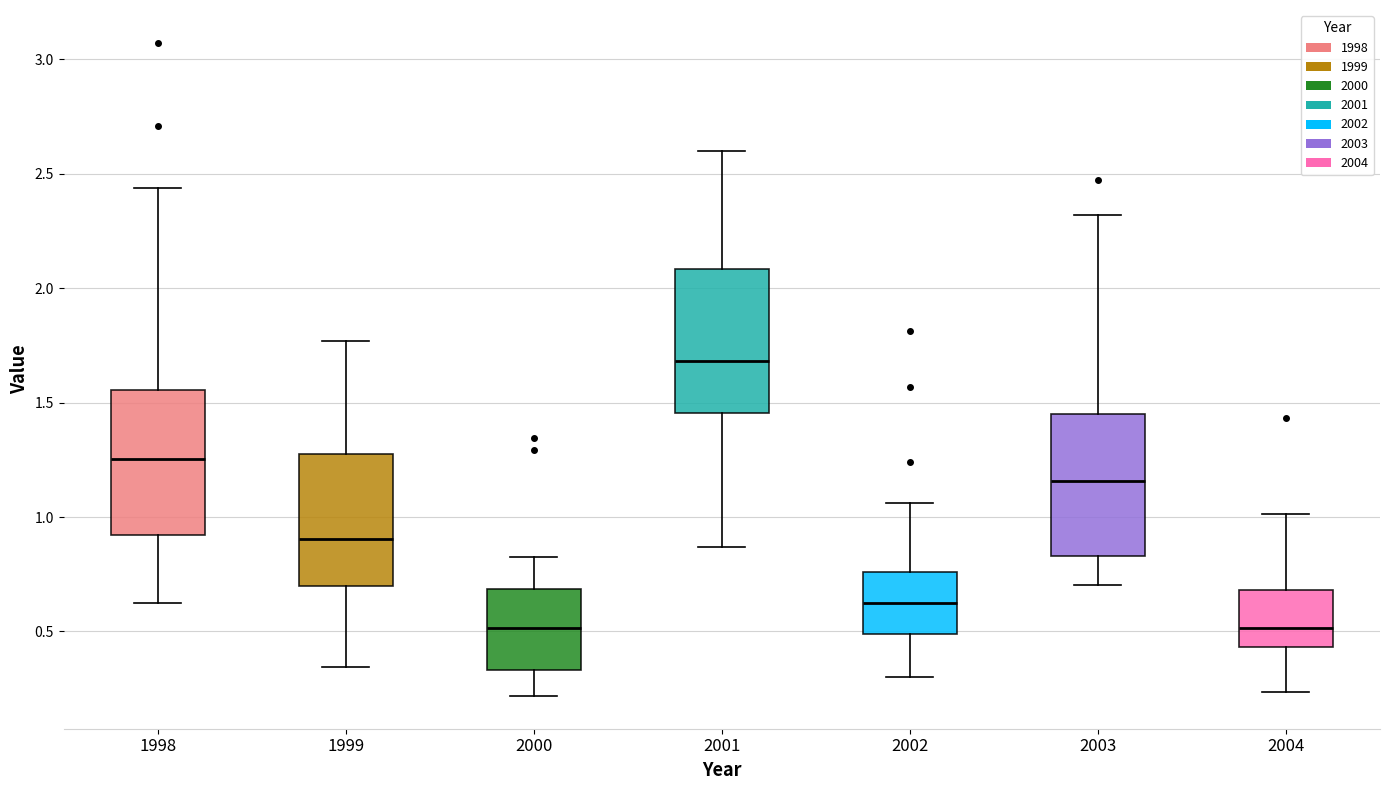

Where is the lower edge of the box at x = 2004 on the y-axis? The values are not printed on the chart, so give them approximately, as read against the axis.

0.45